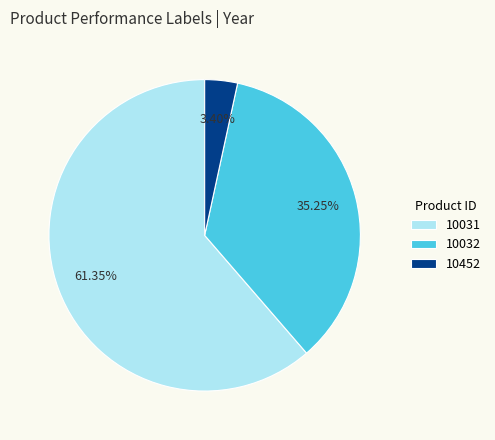

Do 10452 and 10032 together represent more than half of the pie?

No